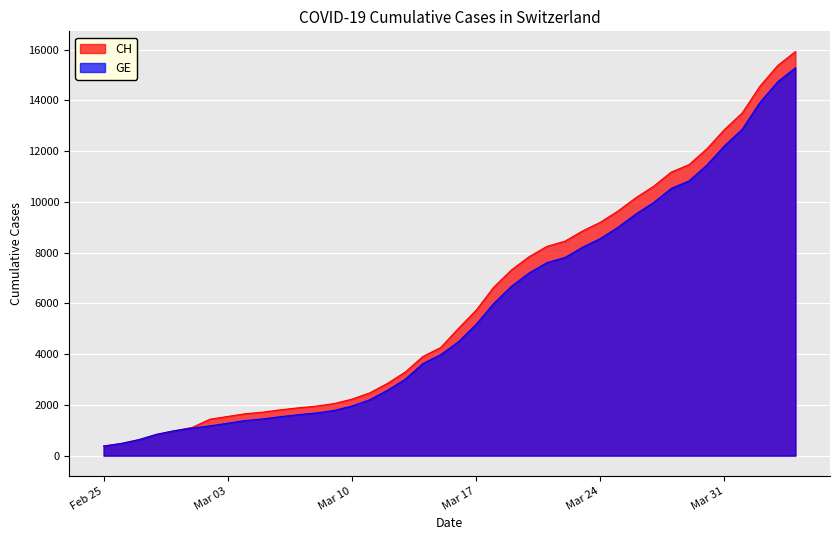

At which label is GE closest to 7829?

2020-03-22